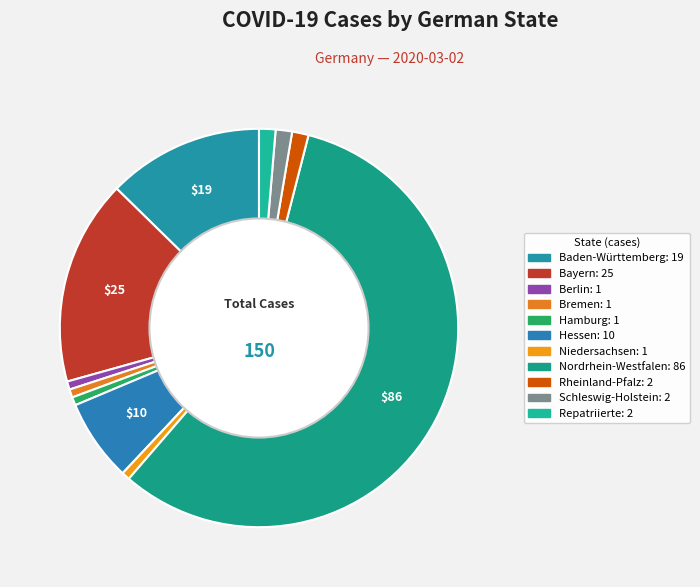

Count the number of slices in the pie.

11